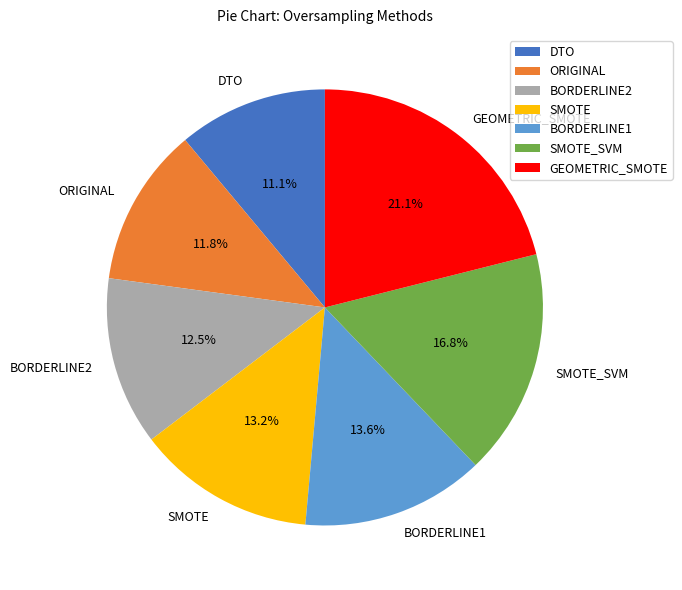

Which slice is the largest?

GEOMETRIC_SMOTE